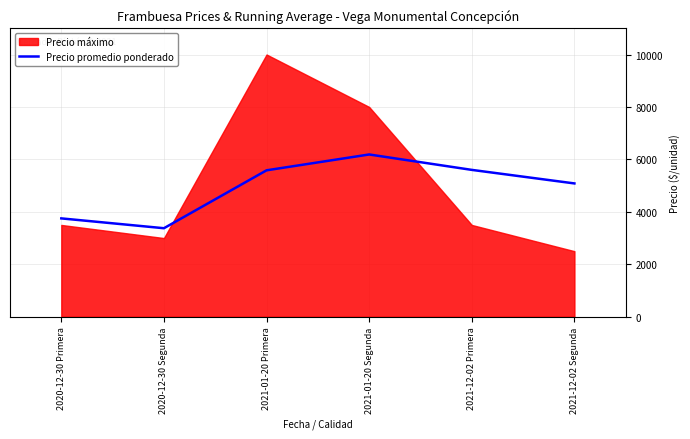

Which category has the highest value in the Precio promedio ponderado series?

2021-01-20 Segunda